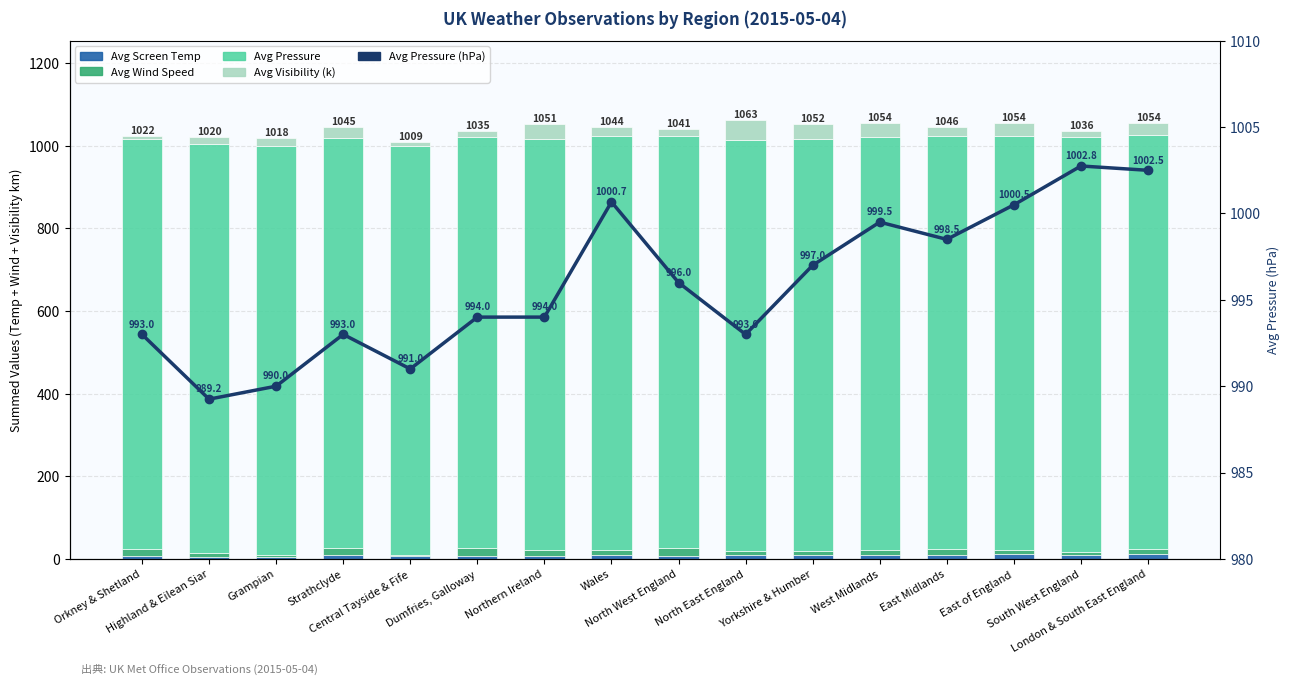

Rank the series at East Midlands from lowest to highest value.

Avg Screen Temp, Avg Wind Speed, Avg Visibility (k), Avg Pressure, Avg Pressure (hPa)